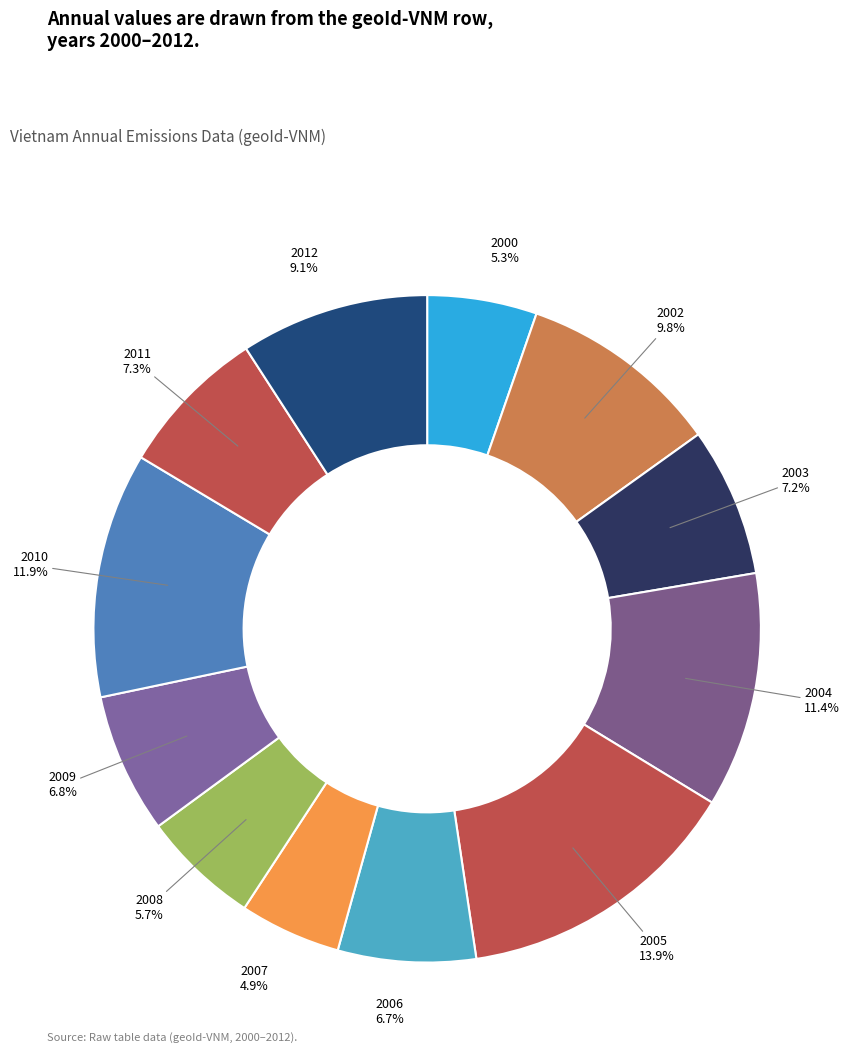

Is the sum of 2004 and 2011 greater than half?

No